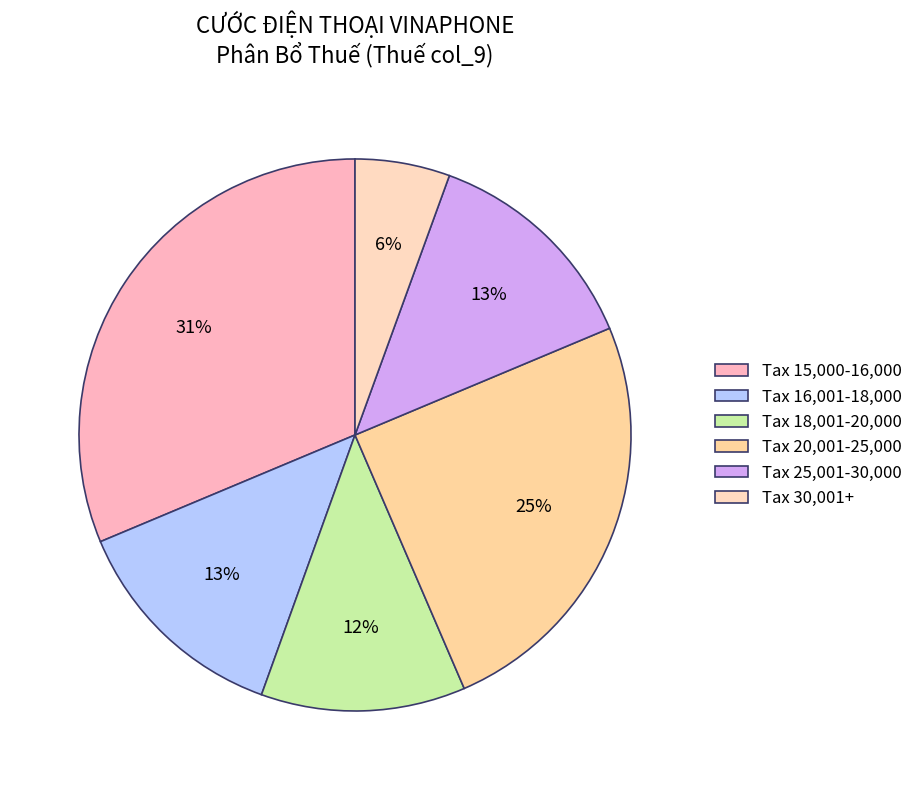

Which category has the smallest portion of the pie?

Tax 30,001+